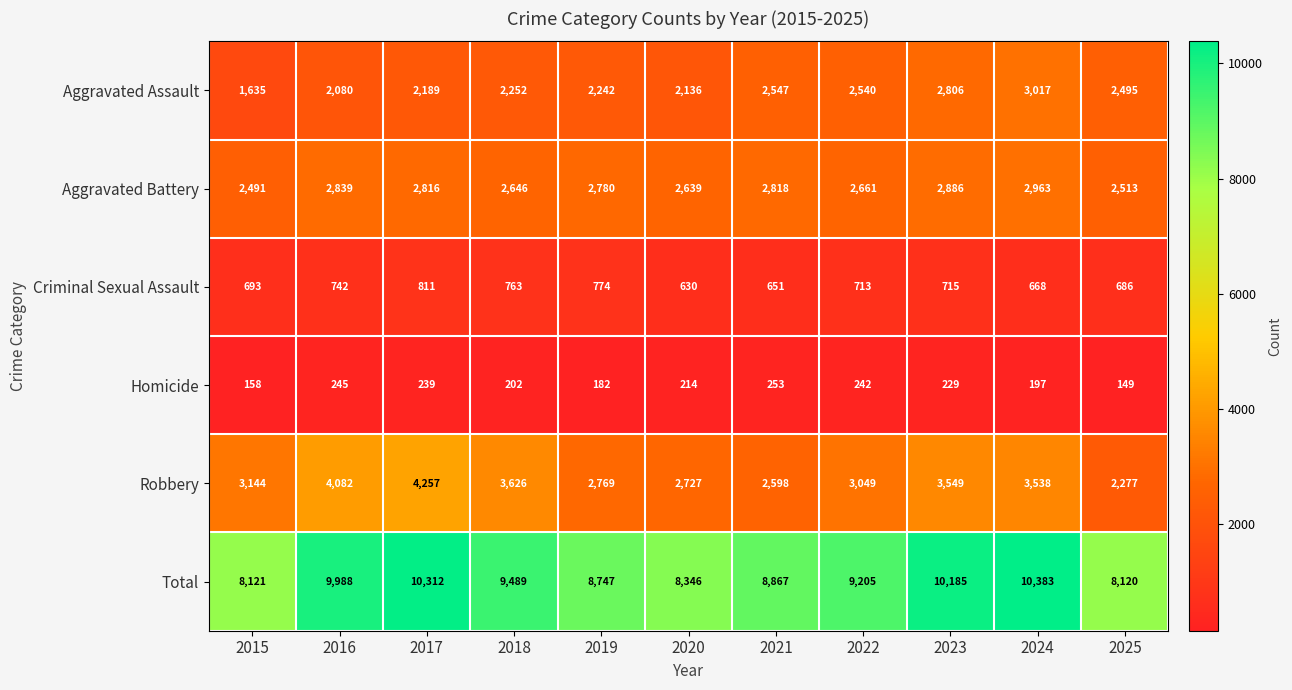

What is the maximum value for Robbery?

4257